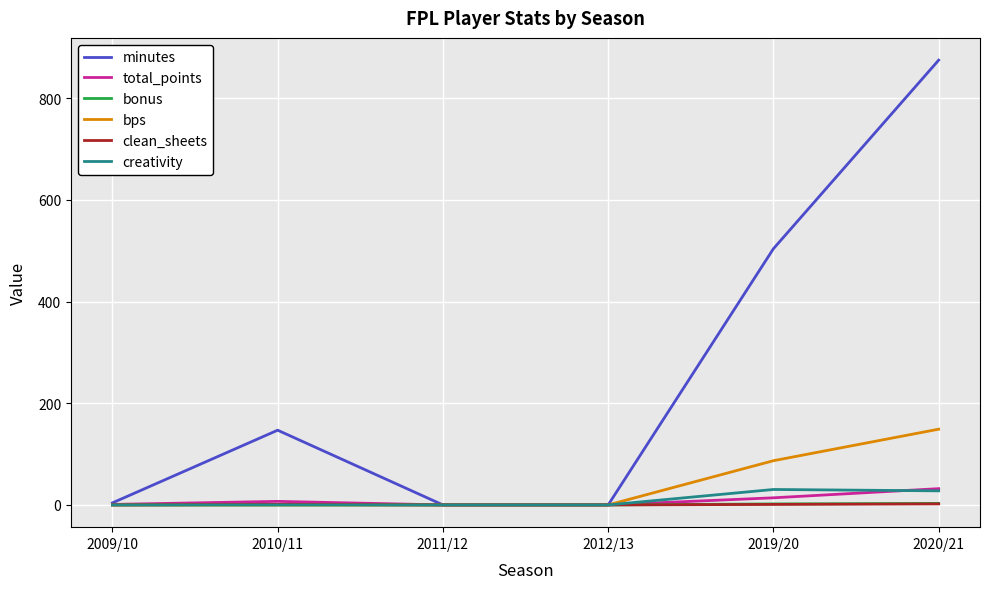

At which category is the sum across all series the highest?

2020/21